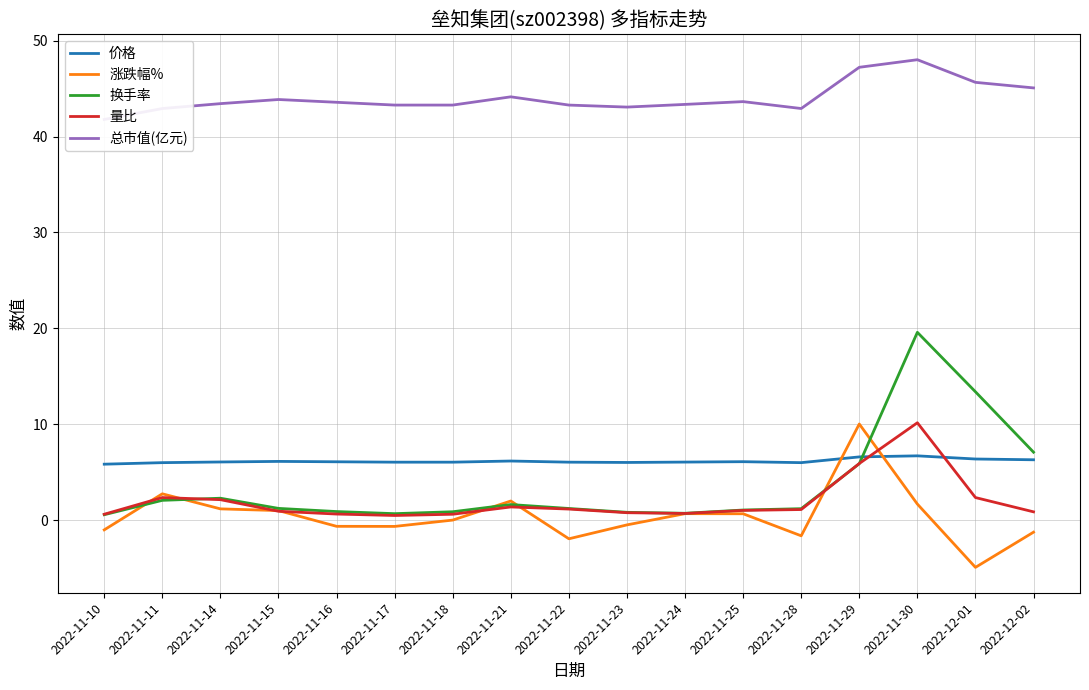

How many series are shown in this chart?

5